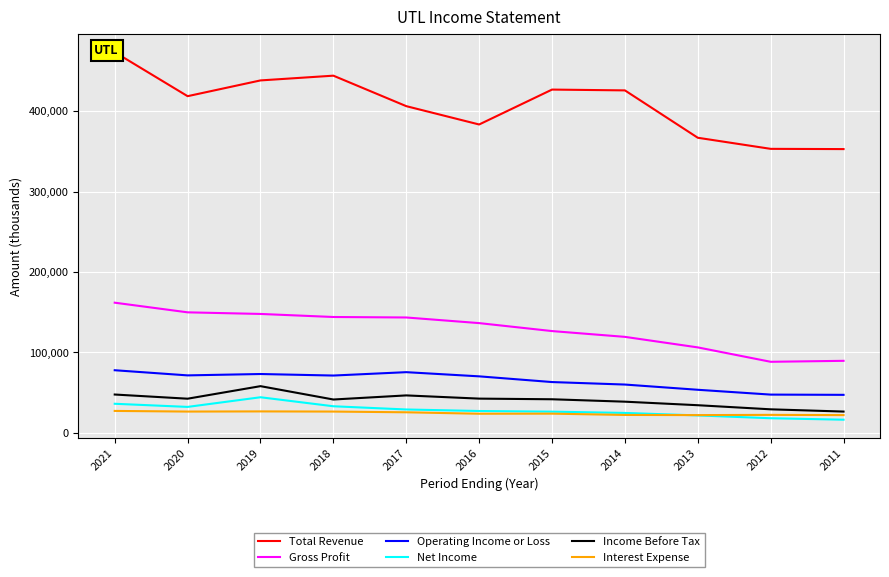

What is the difference between the Operating Income or Loss values at 2018 and 2020?

200